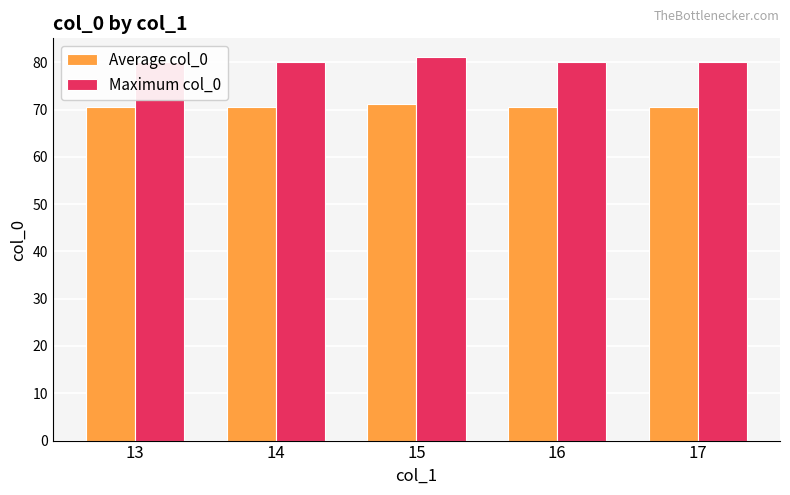

What is the sum of all Maximum col_0 values?

401.0